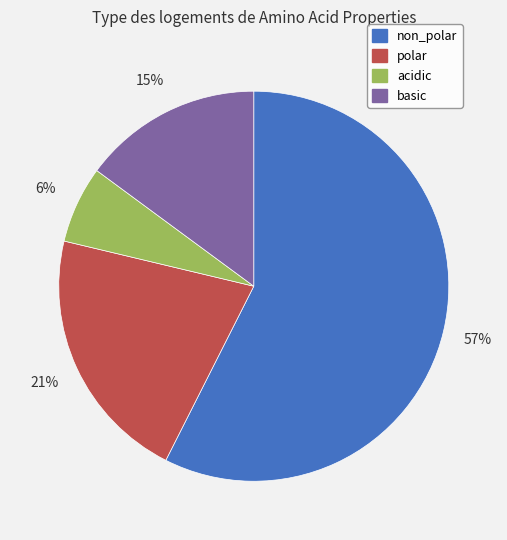

Between polar and acidic, which is larger?

polar